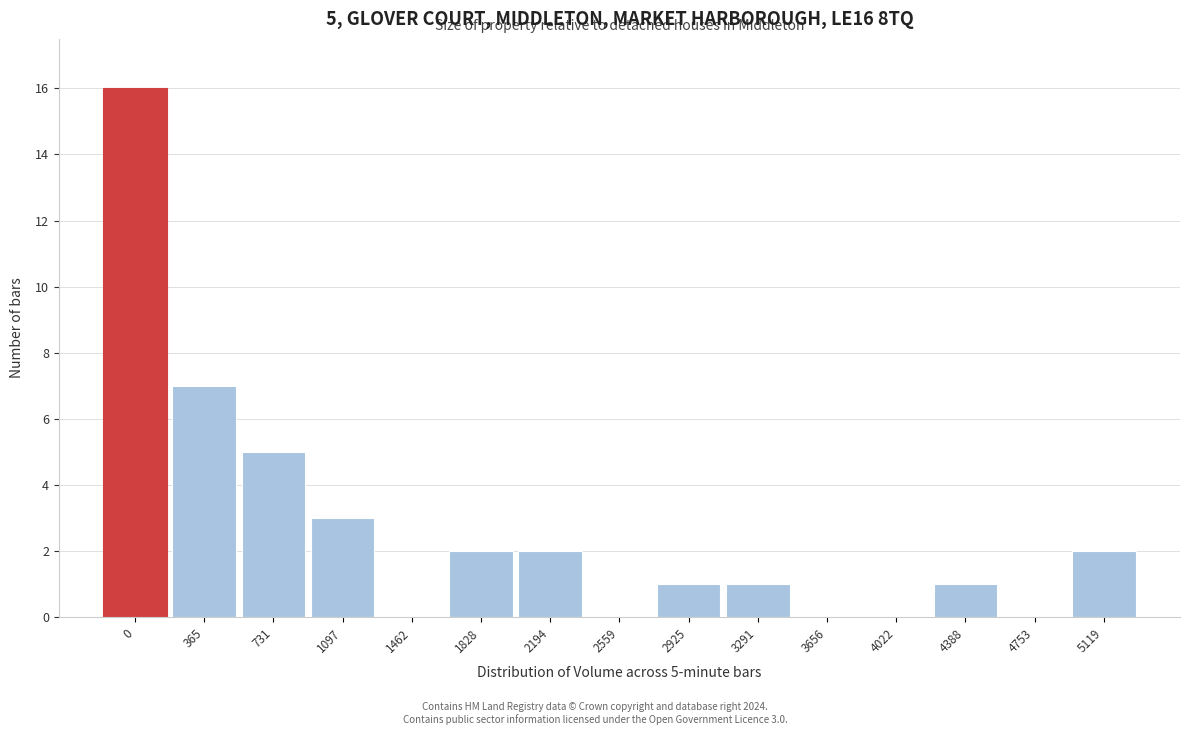

Reading right to left, extract all data points from this chart.

5119=2	4753=0	4388=1	4022=0	3656=0	3291=1	2925=1	2559=0	2194=2	1828=2	1462=0	1097=3	731=5	365=7	0=16